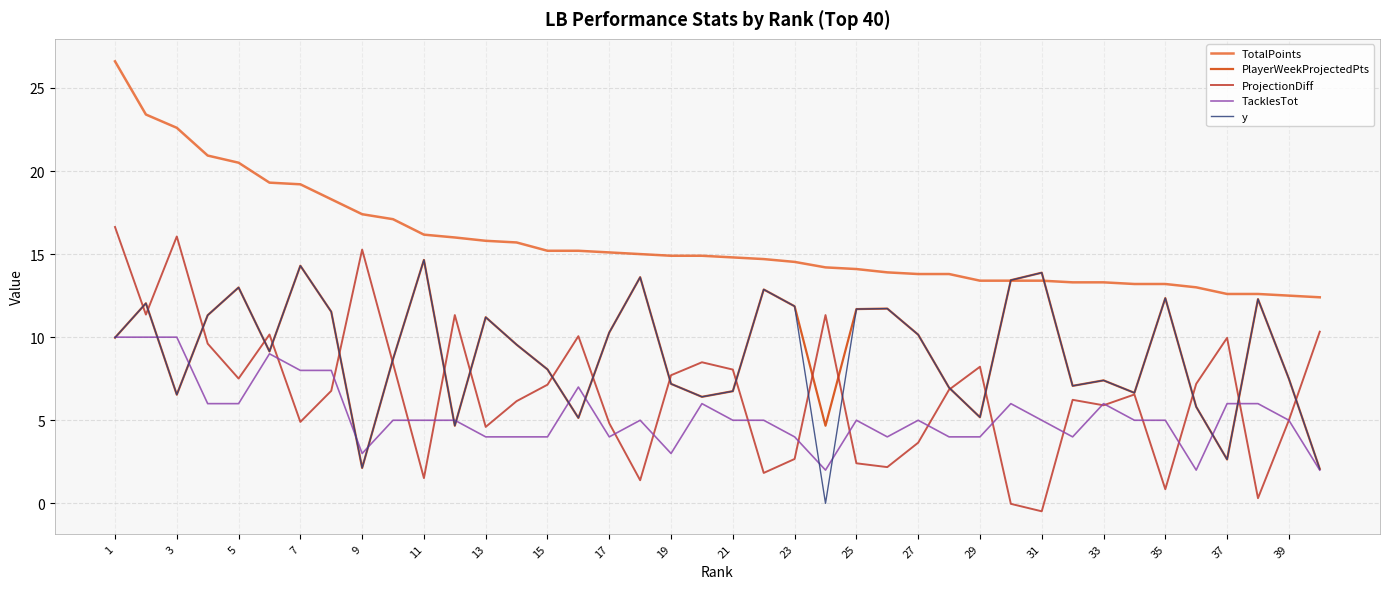

Which series has the largest total across all categories?

TotalPoints